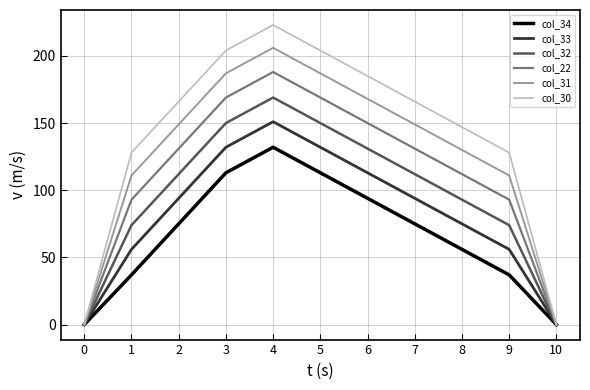

Rank the series by their average value, from lowest to highest.

col_34, col_33, col_32, col_22, col_31, col_30